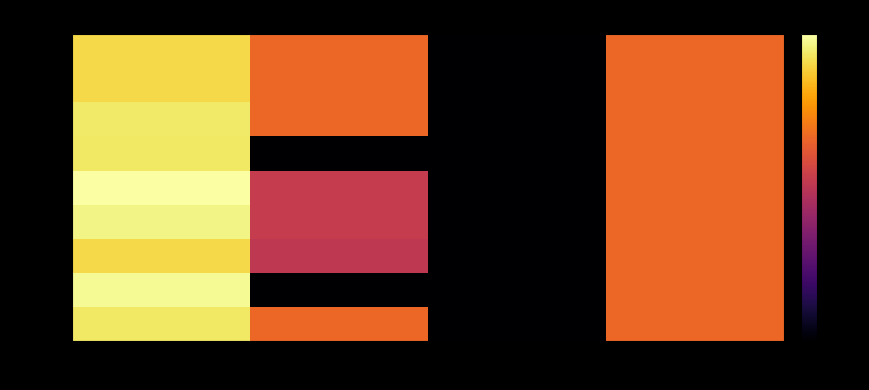

List the labels in order of row_1 value, largest first.

col_0, col_3, col_1, col_2